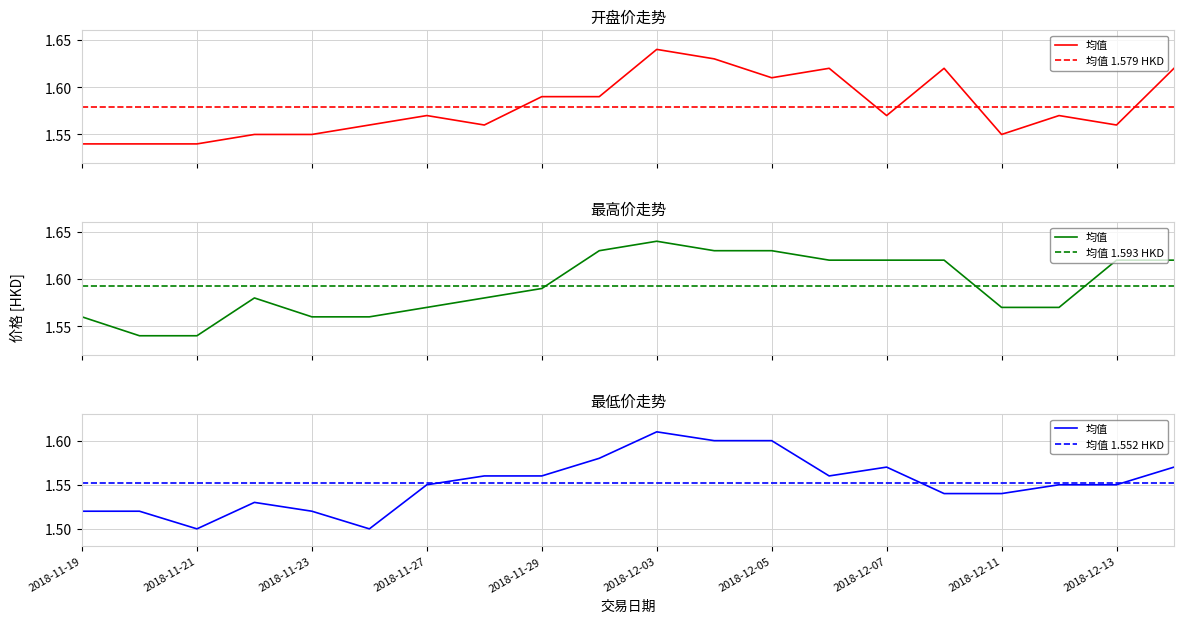

Which series has the widest spread of values?

最低价